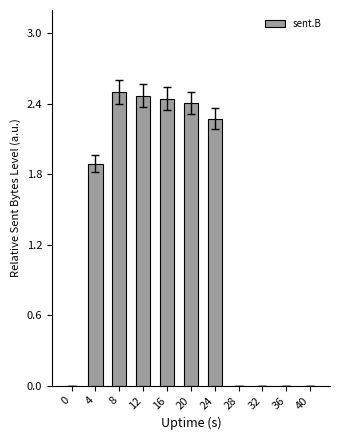

Approximately how many times larger is the value at 8 compared to 20?

1.0